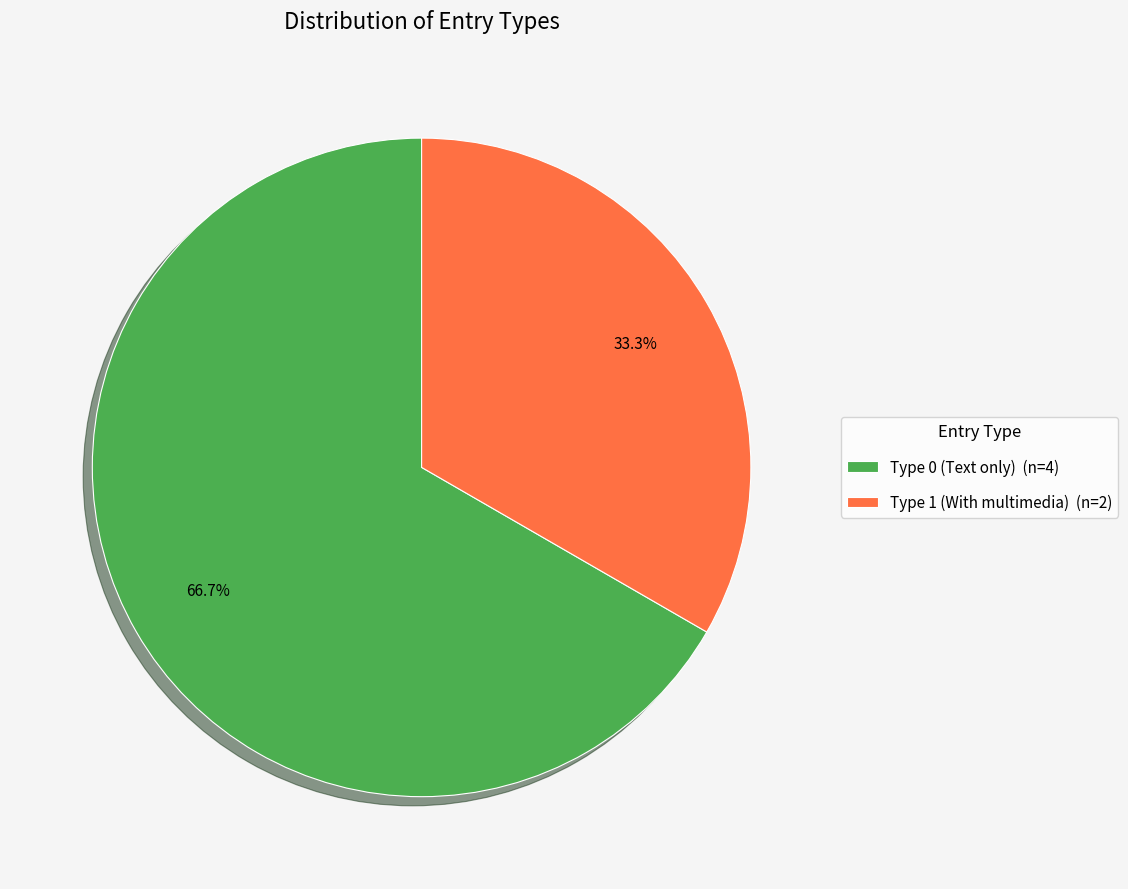

Which slice is the smallest?

Type 1 (With multimedia) (n=2)